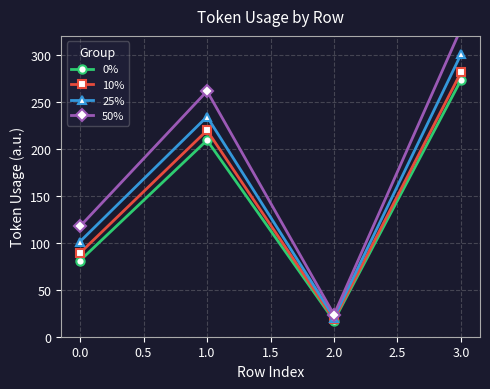

Reading left to right, extract all data points from this chart.

0%: 81.0	209.0	17.0	273.0
10%: 89.1	219.5	18.4	281.2
25%: 101.2	234.1	20.4	300.3
50%: 117.5	261.2	23.5	327.6